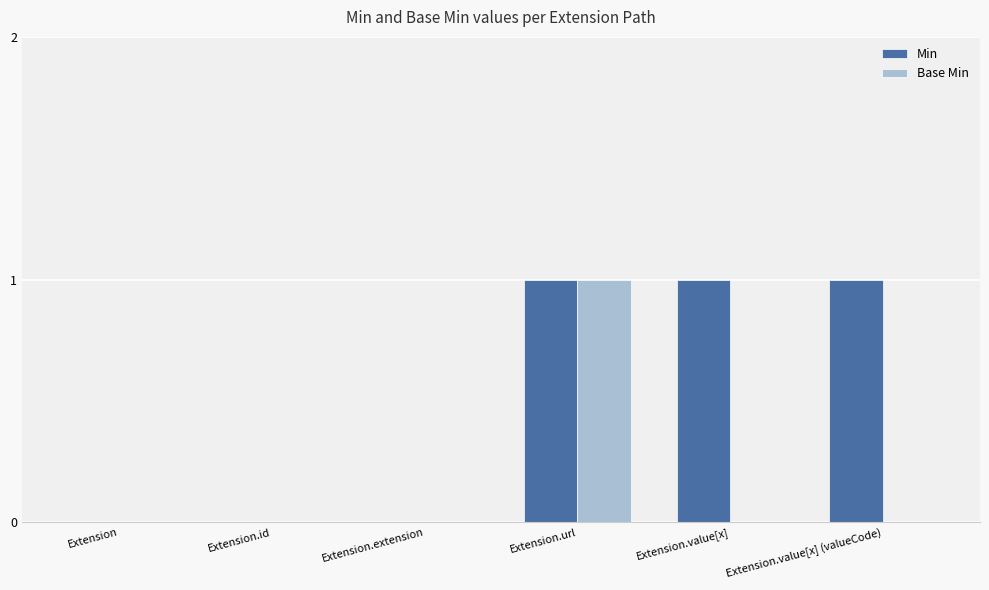

Count the number of categories in the chart.

6